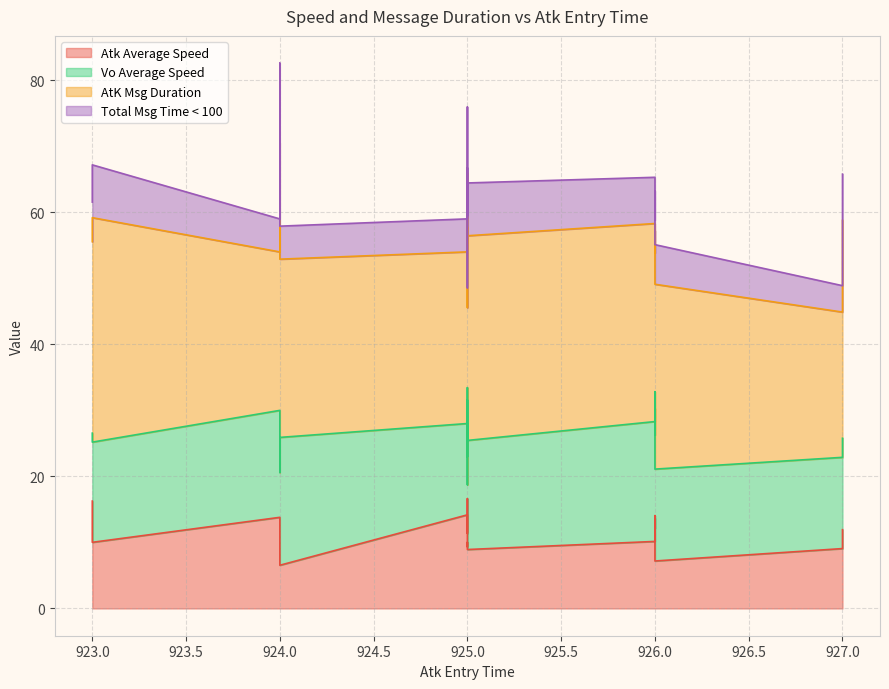

How many interior local peaks does the Total Msg Time < 100 series have?

6